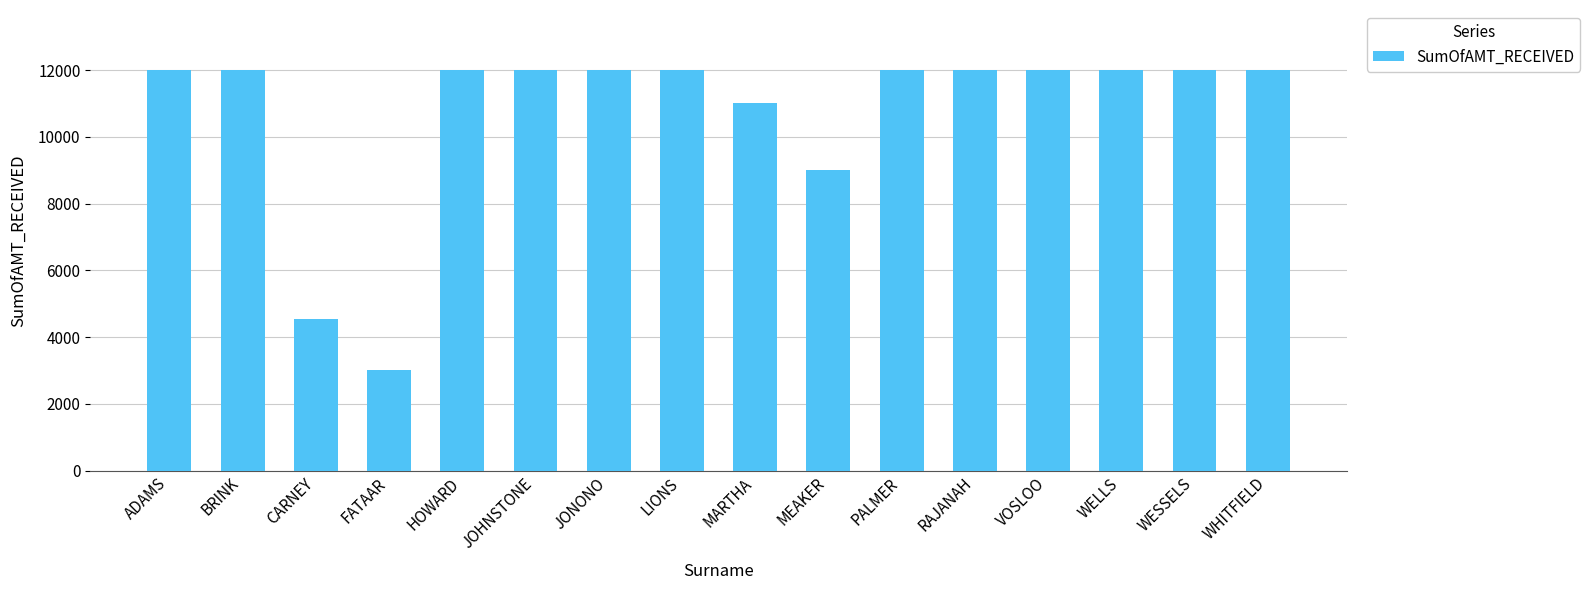

Does the chart contain any negative values?

No